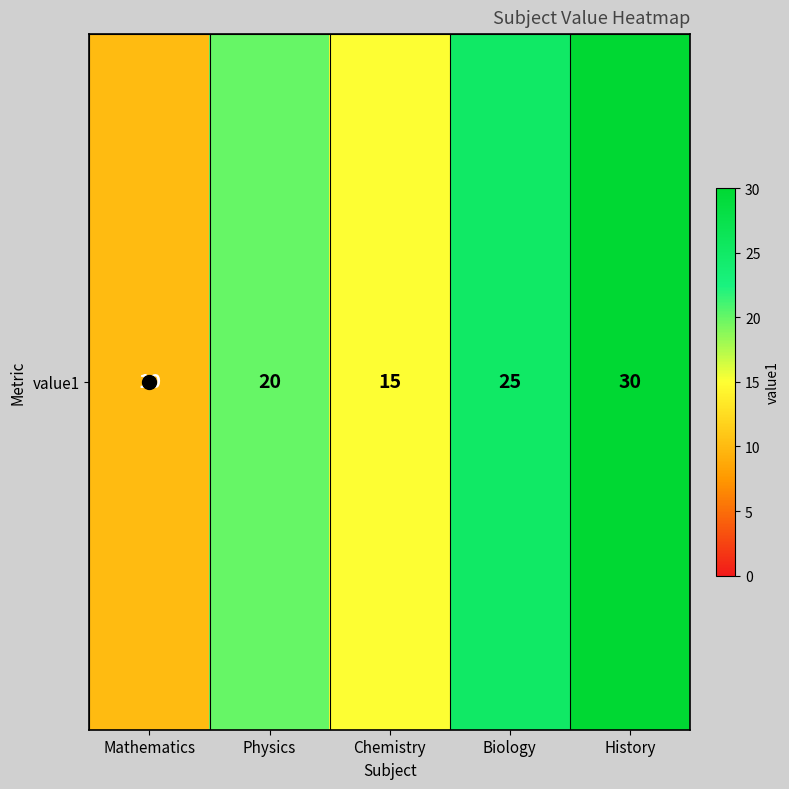

Where is the data nearest to the value 20?

Physics